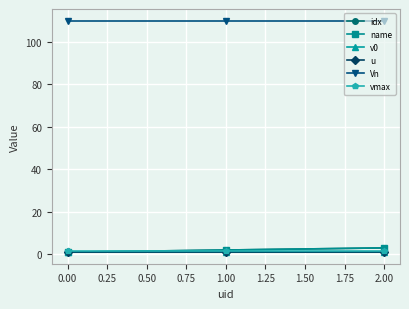

Is it true that v0 equals 0.4 at 1.00?

False